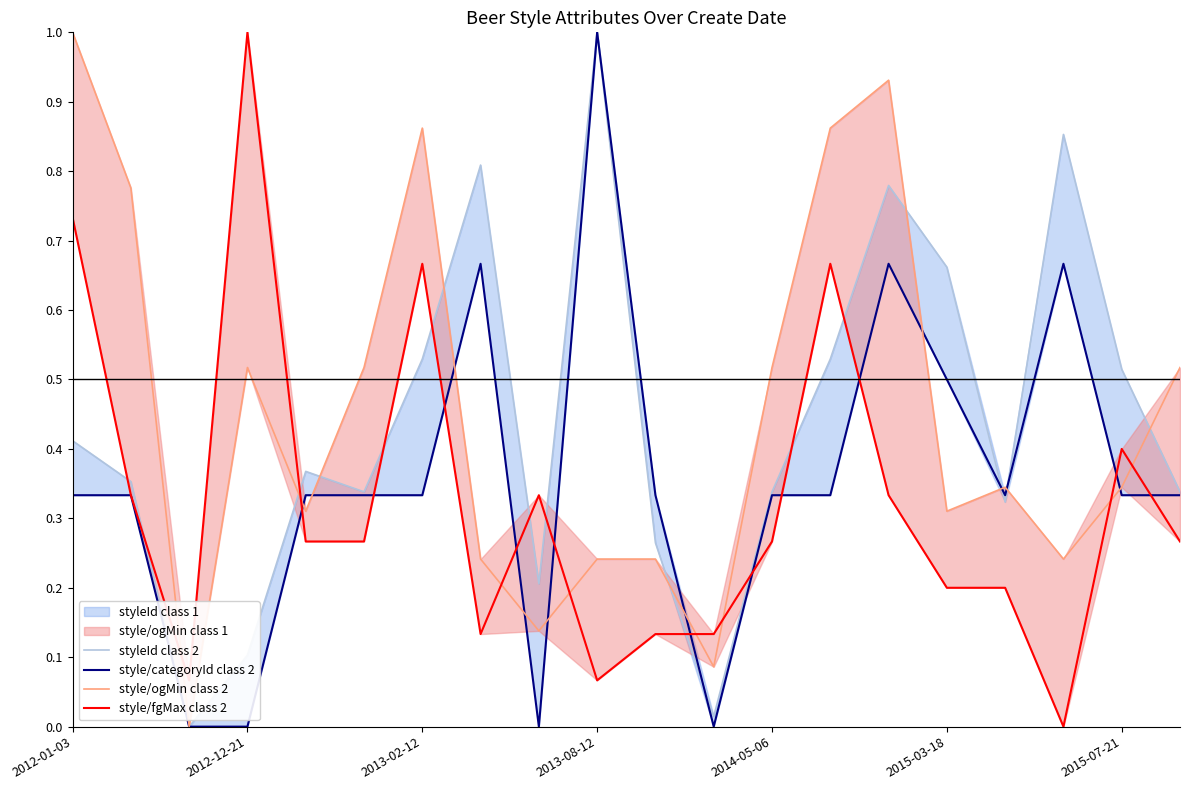

Between 2012-01-03 and 2015-03-18, which series saw the biggest shift?

style/ogMin class 2